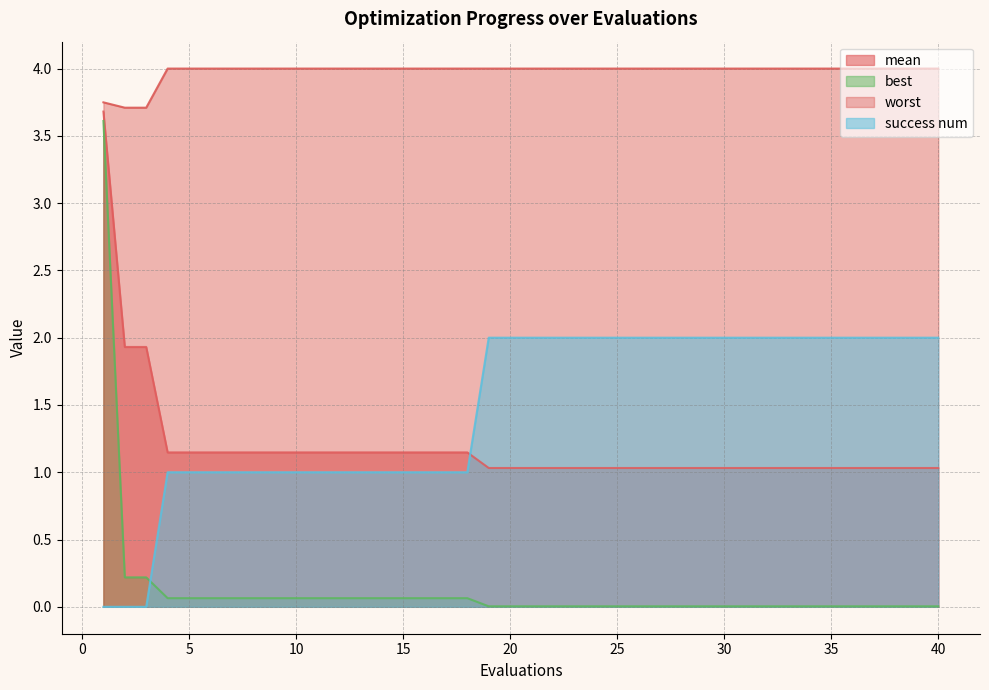

At which label does worst reach its minimum?

2